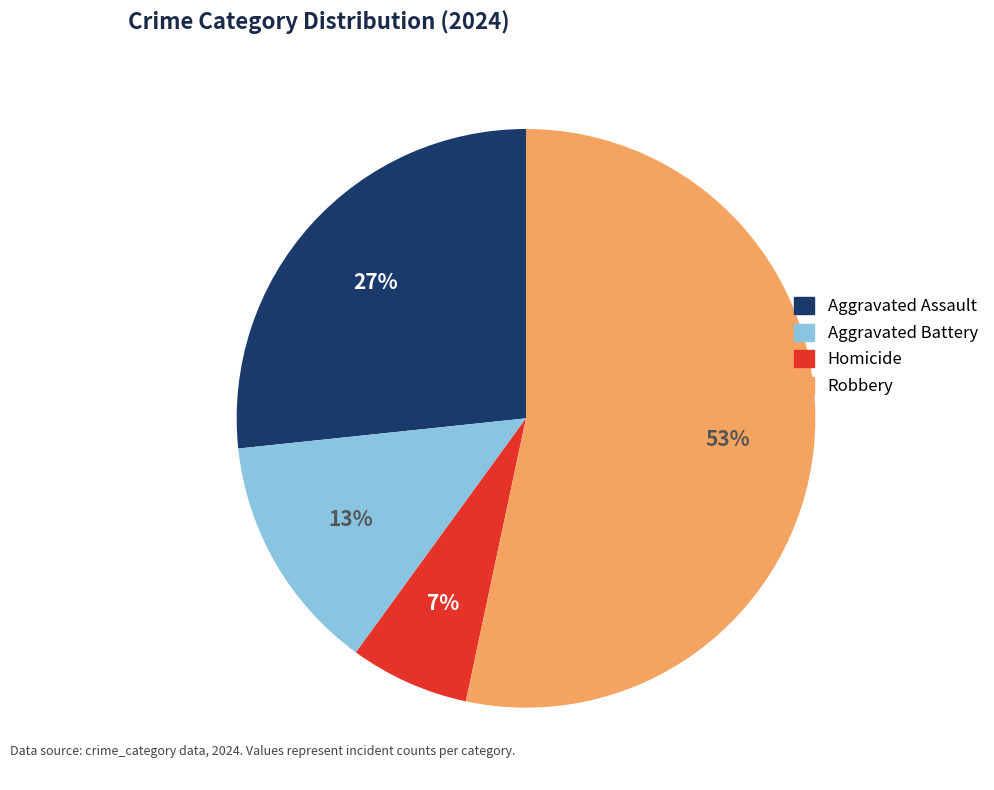

Which slice is the smallest?

Homicide